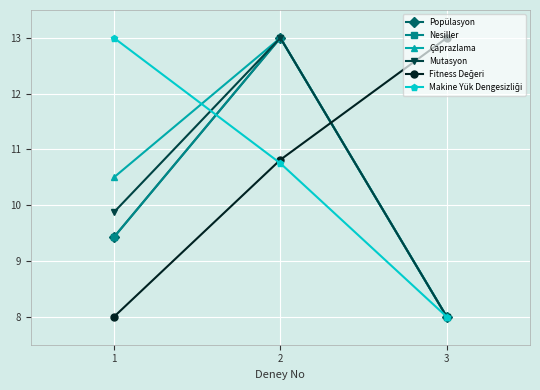

Does the chart have visible grid lines?

Yes